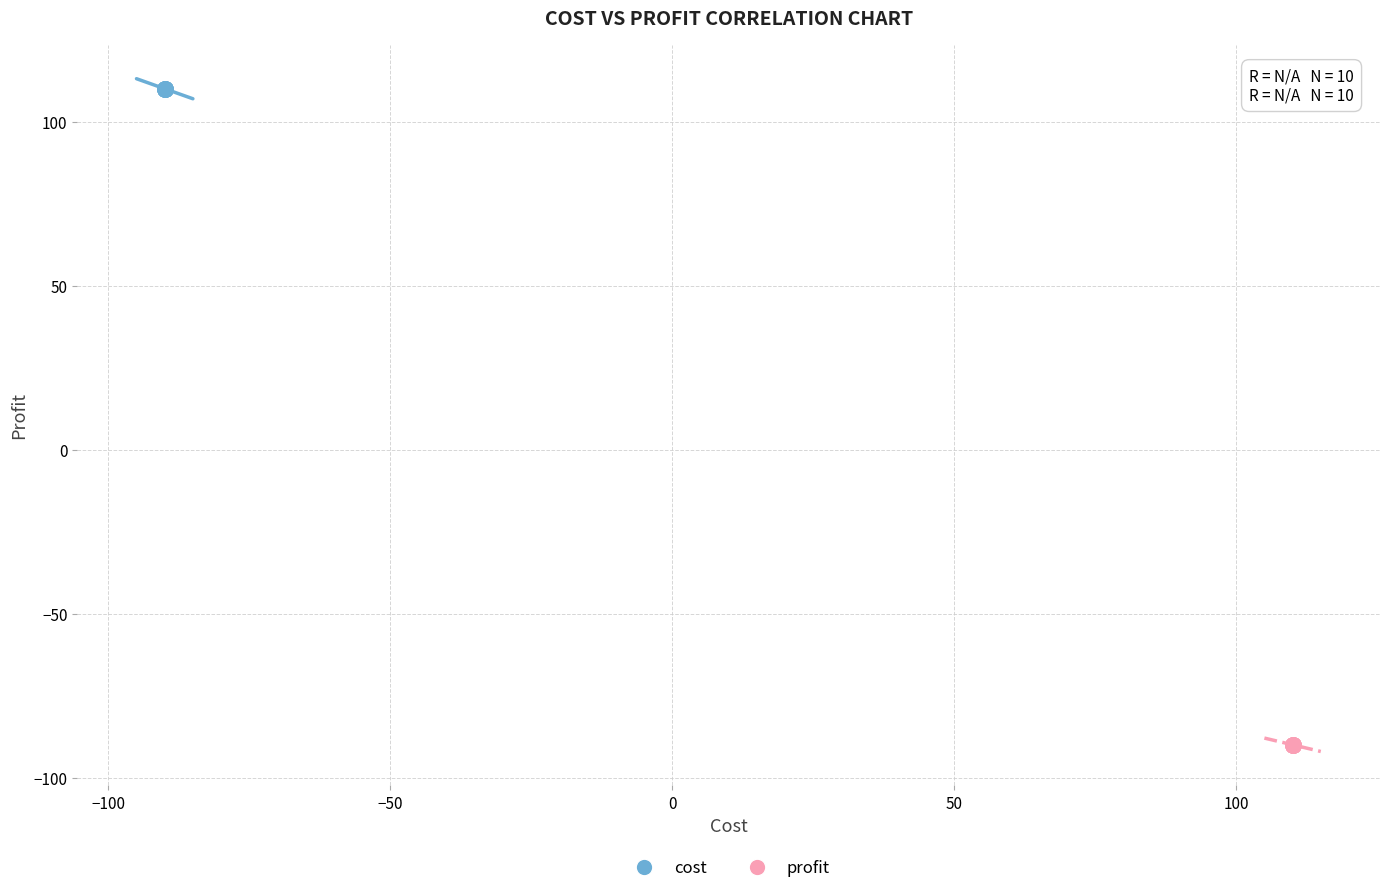

What are all the series names shown in the legend?

cost, profit